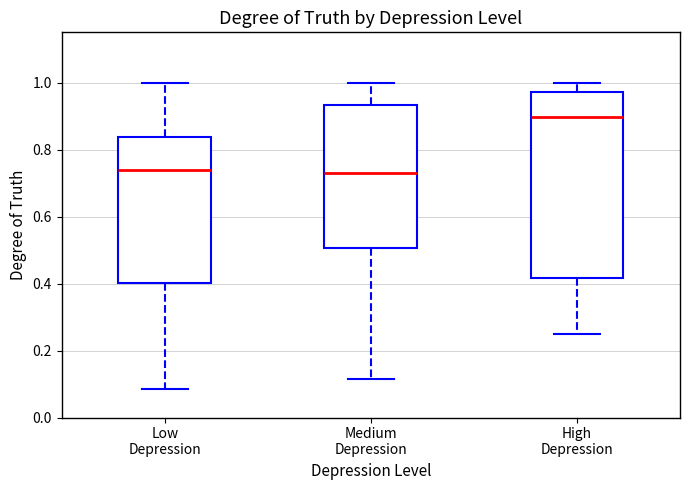

Comparing the boxes themselves (not the whiskers), which one is the tallest?

High Depression